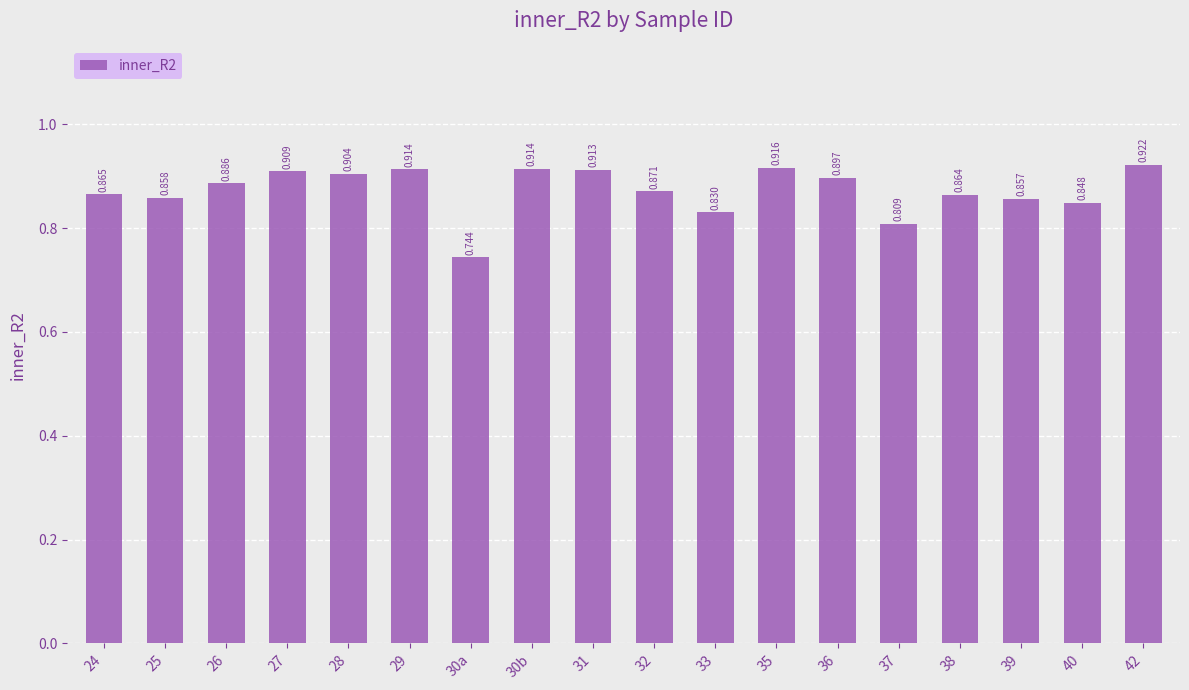

Reading right to left, extract all data points from this chart.

42=0.9	40=0.8	39=0.9	38=0.9	37=0.8	36=0.9	35=0.9	33=0.8	32=0.9	31=0.9	30b=0.9	30a=0.7	29=0.9	28=0.9	27=0.9	26=0.9	25=0.9	24=0.9